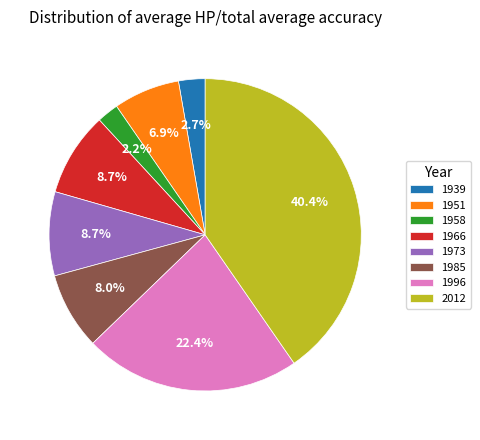

Count the number of slices in the pie.

8